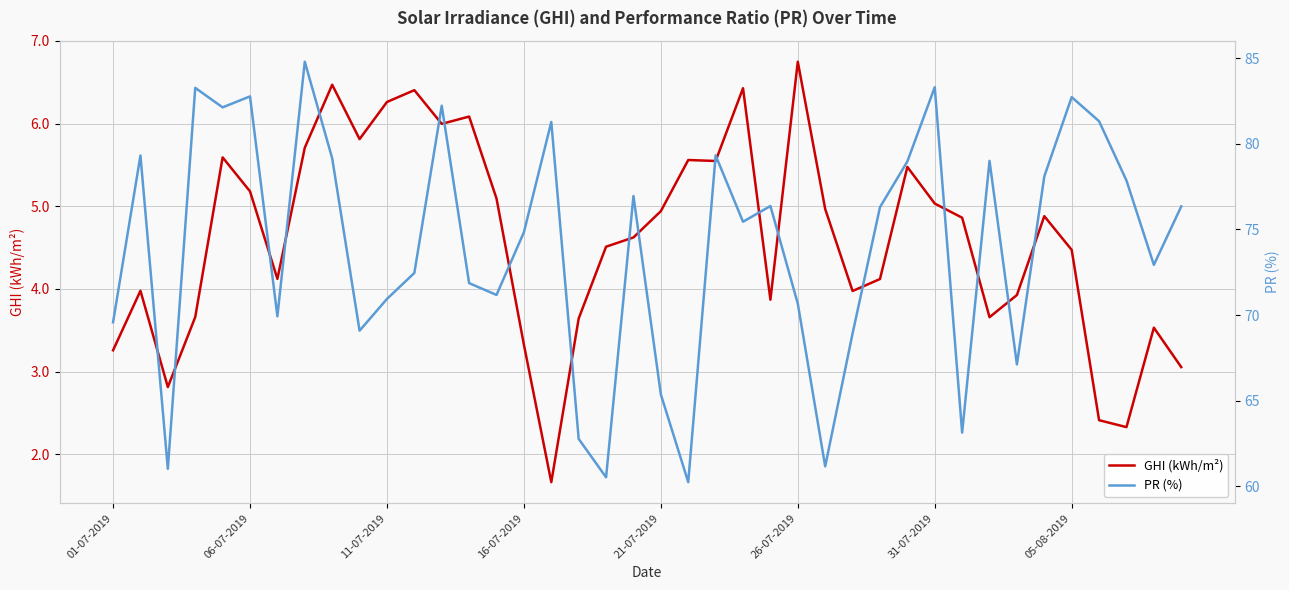

What is the sum of the PR (%) values at 36 and 11-07-2019?

142.3